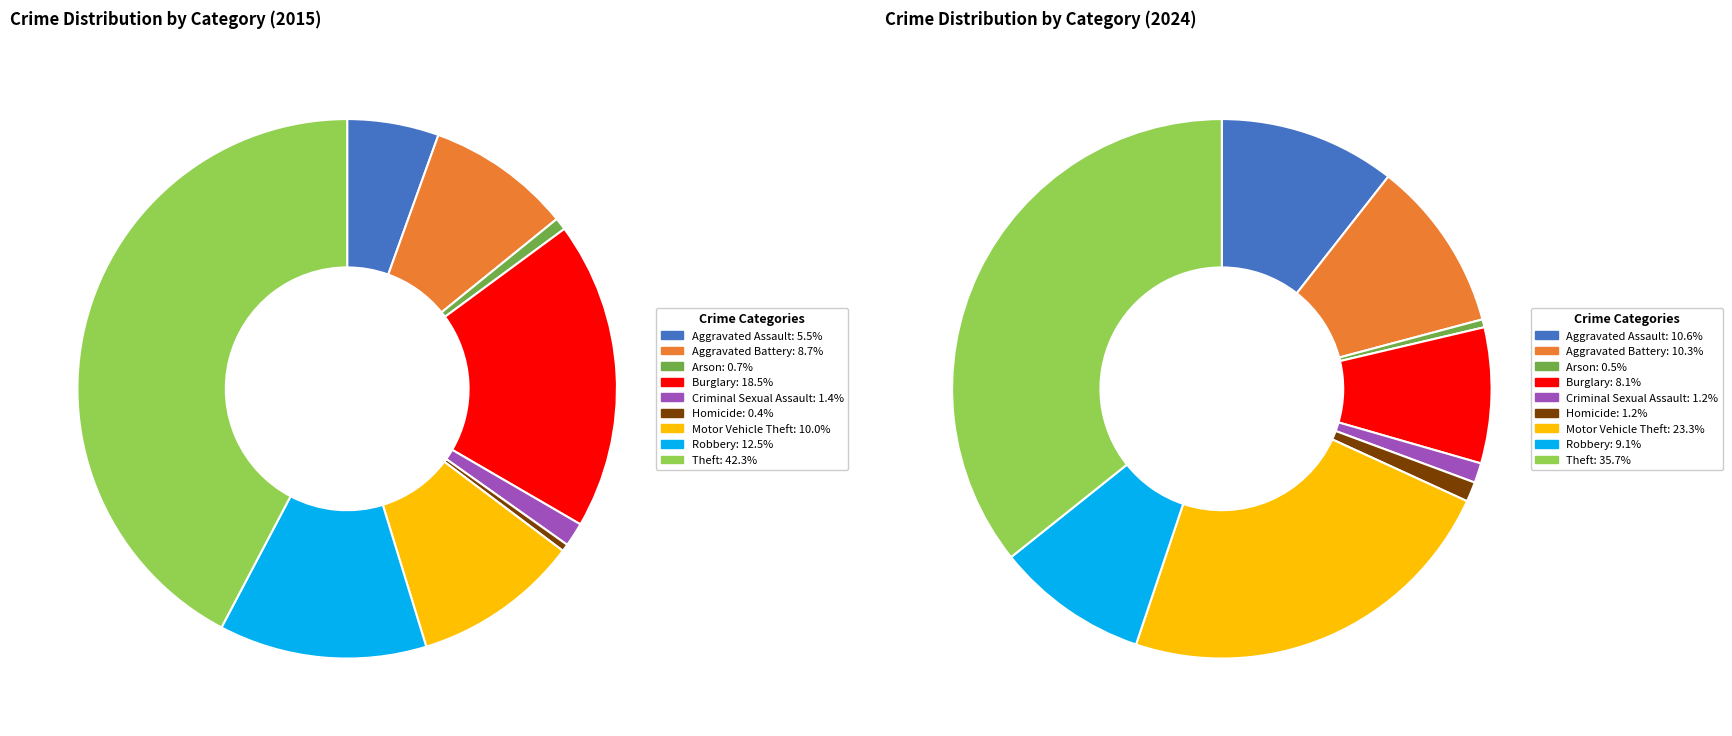

To the nearest percent, what is the average slice percentage?

11%